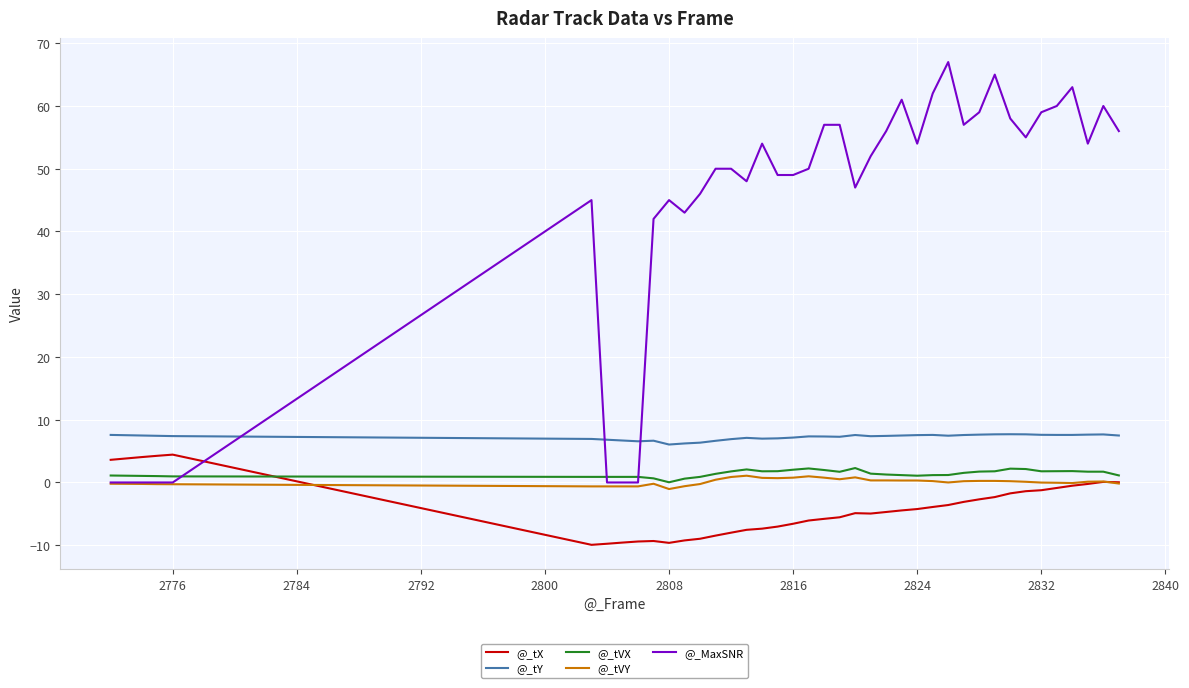

What is the maximum value shown in the chart?

67.0